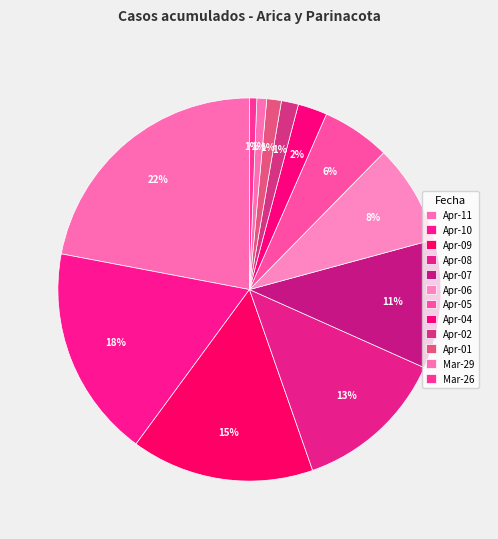

Count the number of slices in the pie.

12